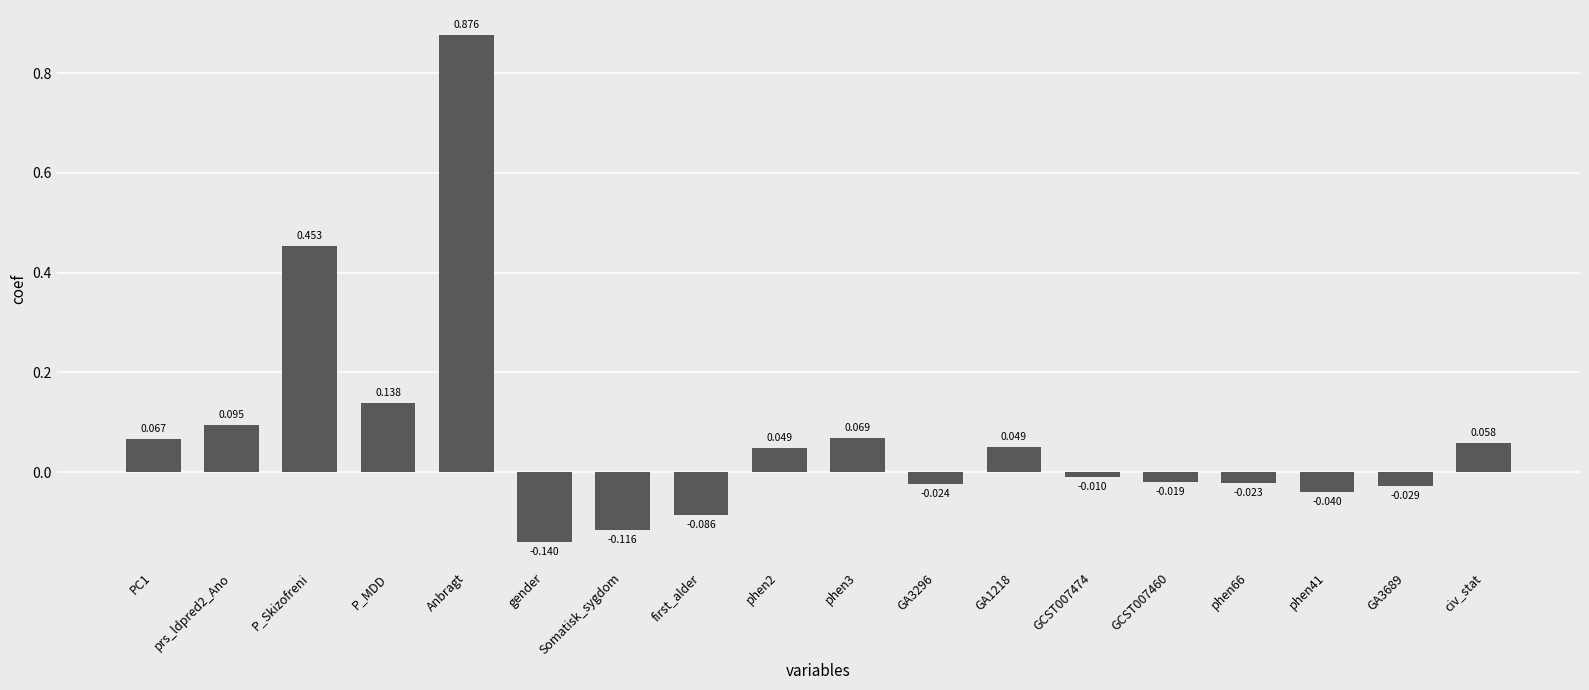

Are the bars horizontal?

No